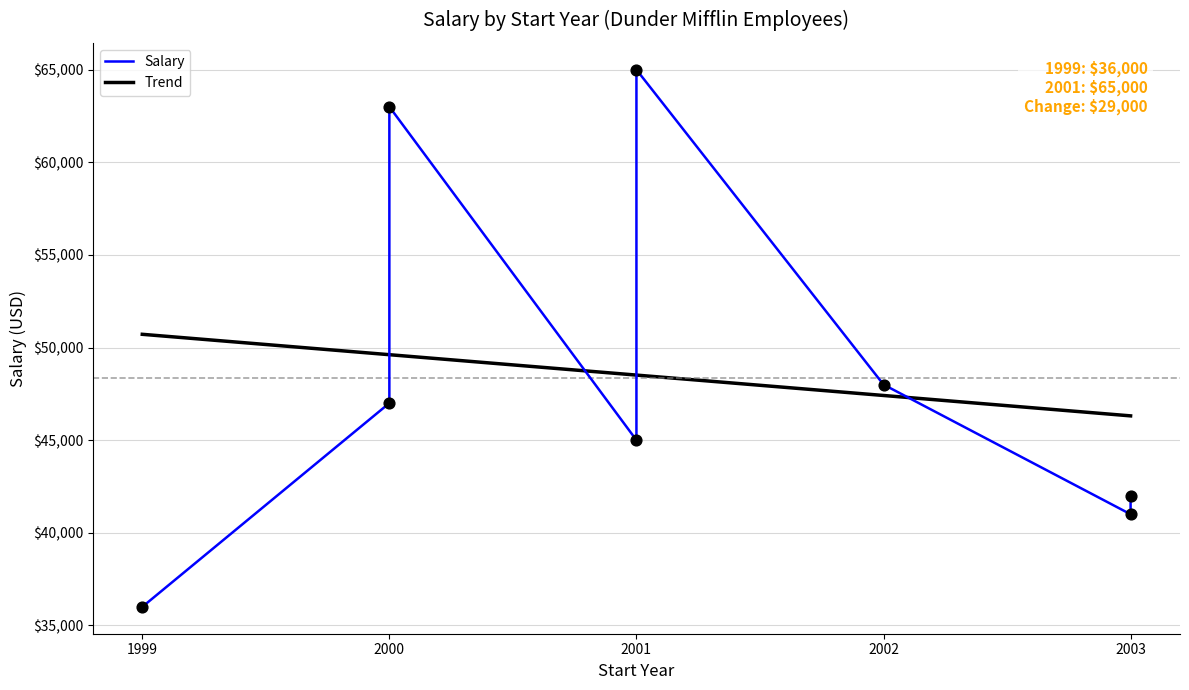

What is the ratio of the value at 1999 to the value at 2000?

0.8